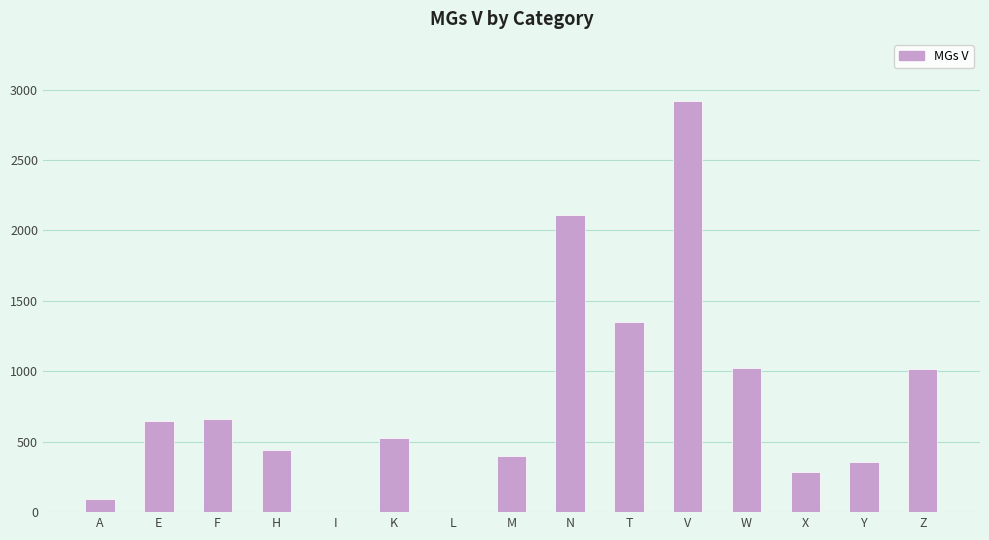

What is the difference between the values at Y and A?

260